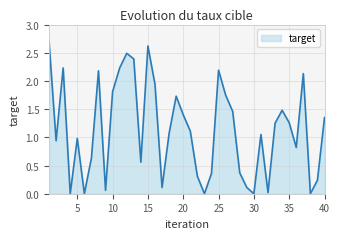

What is the maximum value shown in the chart?

2.7